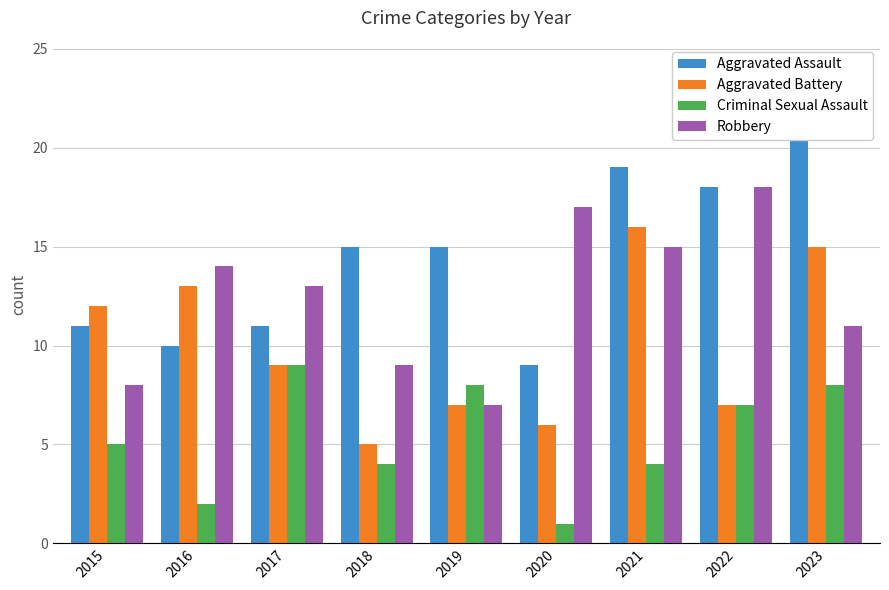

At 2020, list the series in order from smallest to largest.

Criminal Sexual Assault, Aggravated Battery, Aggravated Assault, Robbery